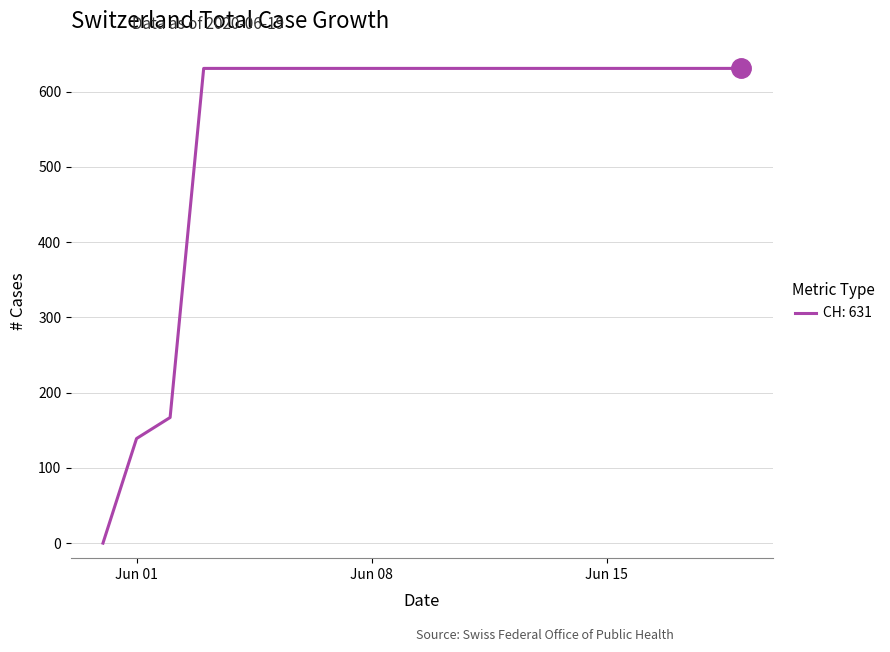

What is the maximum value shown in the chart?

631